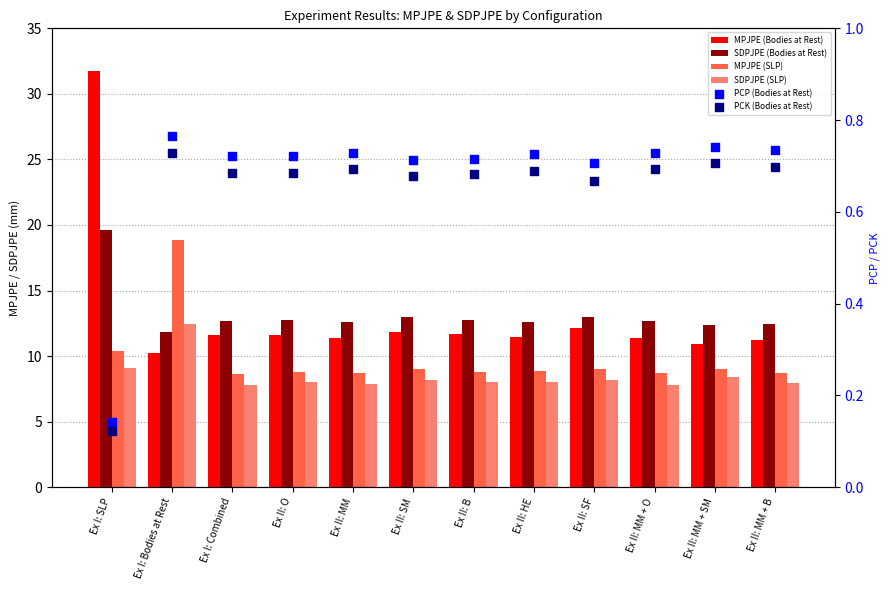

What are all the series names shown in the legend?

MPJPE (Bodies at Rest), SDPJPE (Bodies at Rest), MPJPE (SLP), SDPJPE (SLP), PCP (Bodies at Rest), PCK (Bodies at Rest)